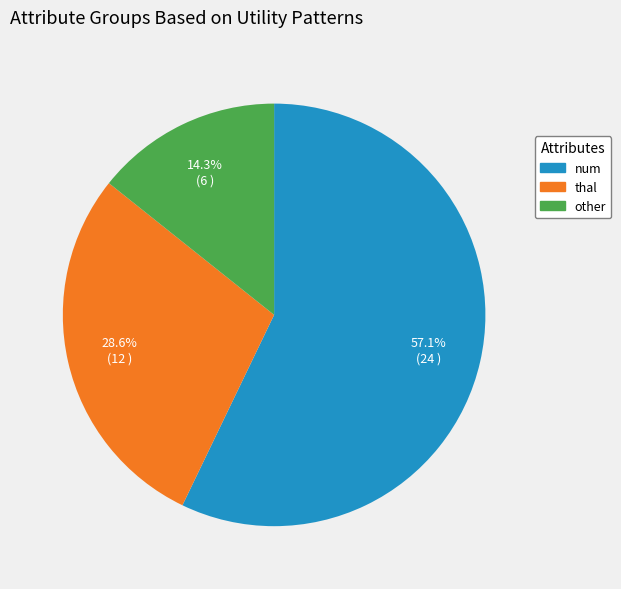

Between num and other, which is larger?

num